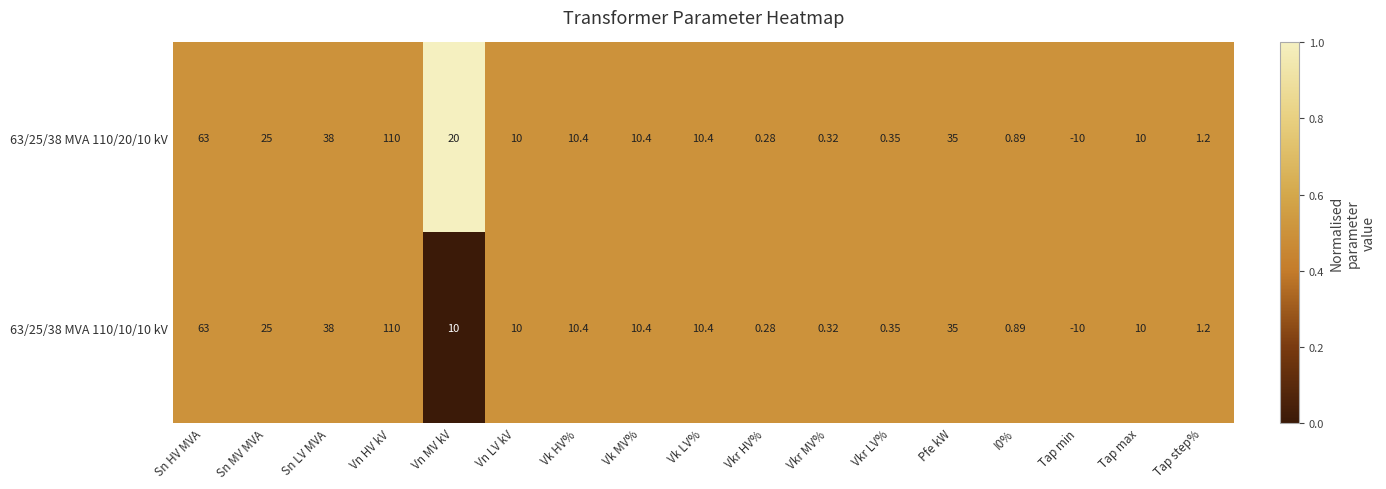

At which category is the sum across all series the highest?

Vn HV kV